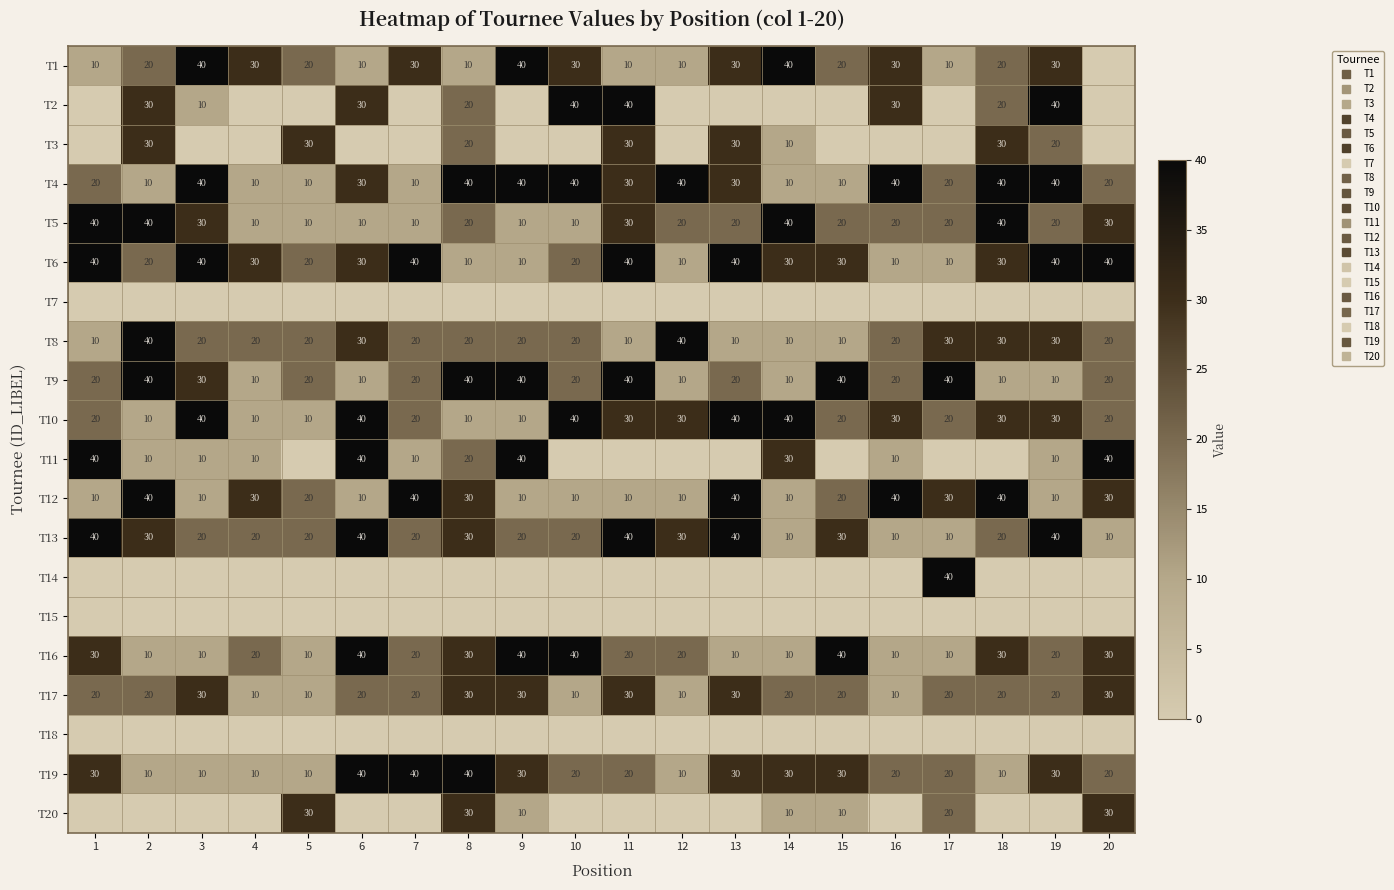

Which has a higher value, 17 or 13?

13